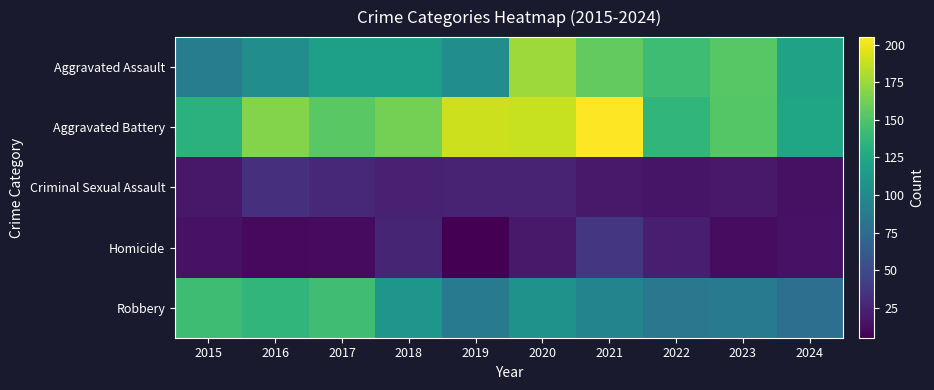

Reading left to right, what are all the values shown in this chart?

Aggravated Assault: 2015=89	2016=103	2017=118	2018=118	2019=103	2020=176	2021=157	2022=143	2023=153	2024=120
Aggravated Battery: 2015=133	2016=168	2017=154	2018=163	2019=190	2020=188	2021=205	2022=137	2023=152	2024=123
Criminal Sexual Assault: 2015=18	2016=32	2017=28	2018=23	2019=24	2020=24	2021=19	2022=16	2023=19	2024=14
Homicide: 2015=15	2016=10	2017=11	2018=26	2019=5	2020=19	2021=37	2022=22	2023=12	2024=15
Robbery: 2015=143	2016=137	2017=144	2018=110	2019=88	2020=107	2021=95	2022=85	2023=88	2024=78